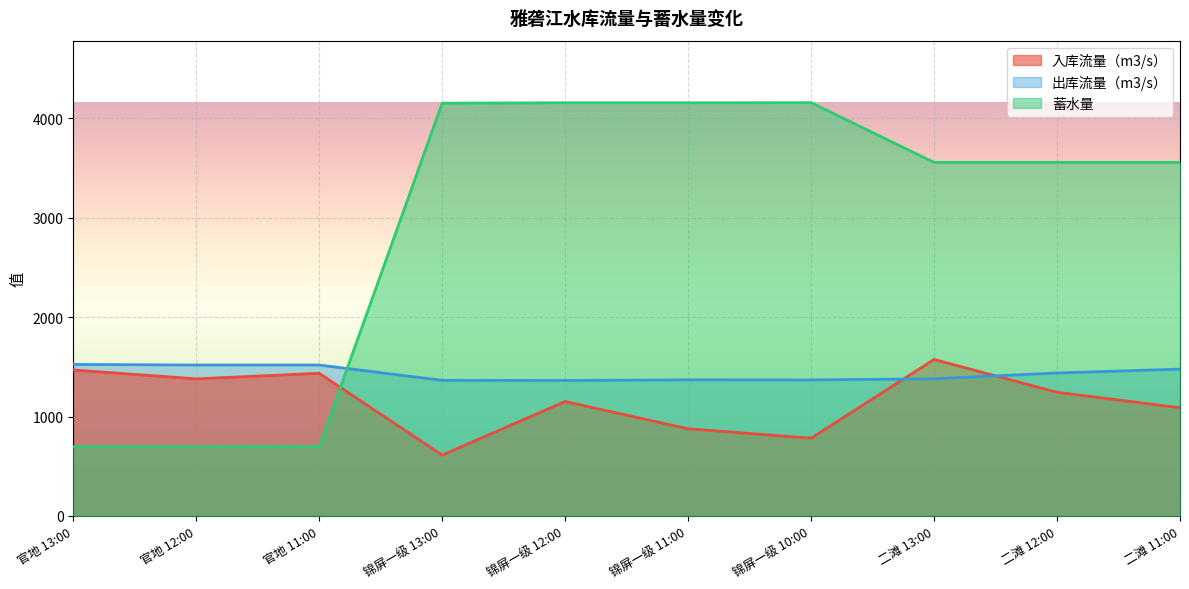

At which category is the sum across all series the highest?

锦屏一级 12:00